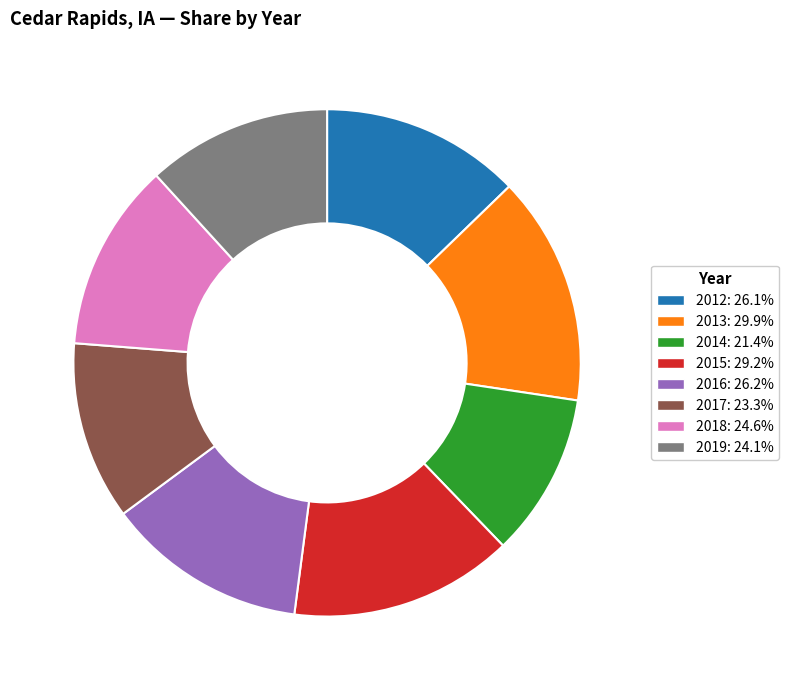

Which slice is the smallest?

2014